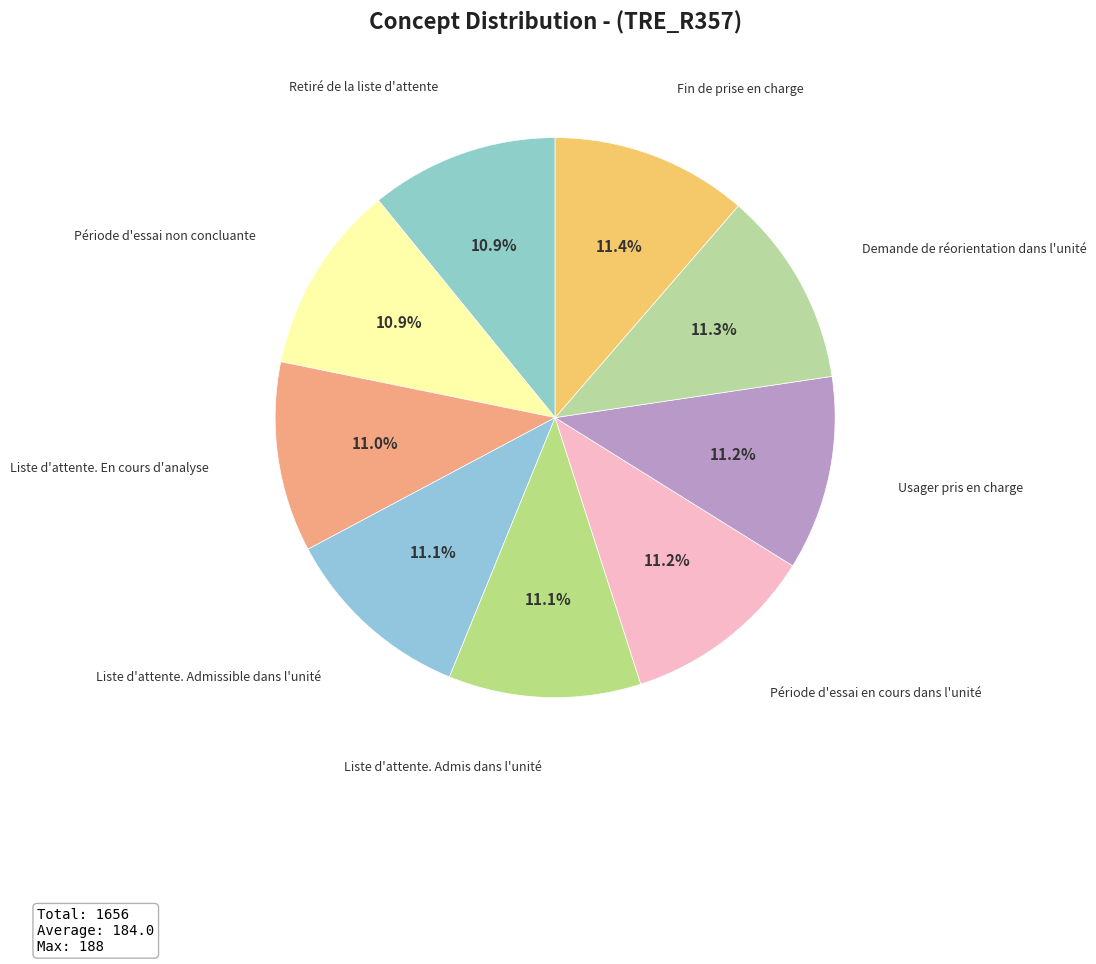

Count the number of slices in the pie.

9